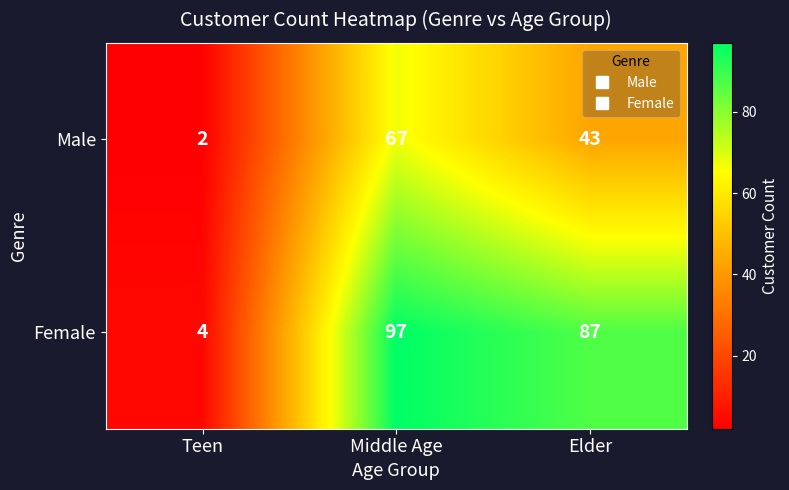

What is the total value across all series at Teen?

6